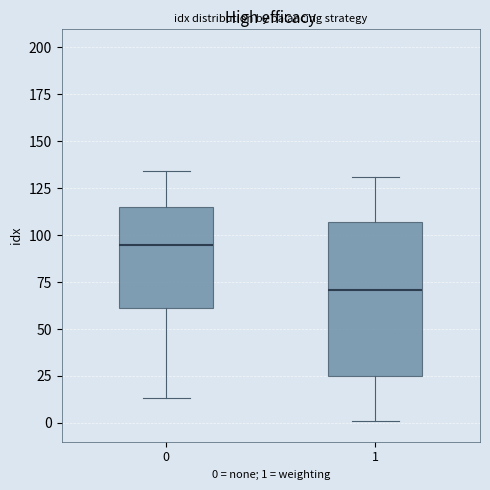

Which box is the tallest, from its lower edge to its upper edge?

1